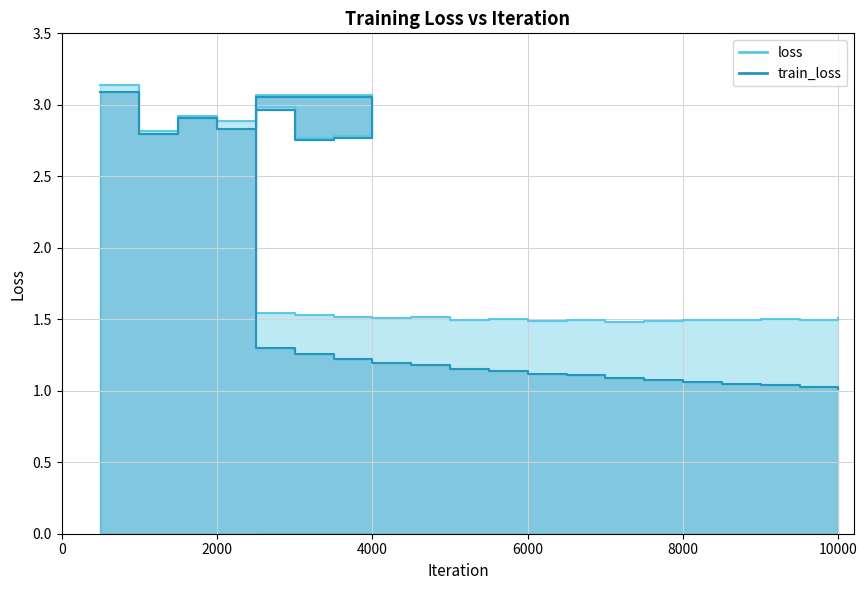

What are all the series names shown in the legend?

loss, train_loss